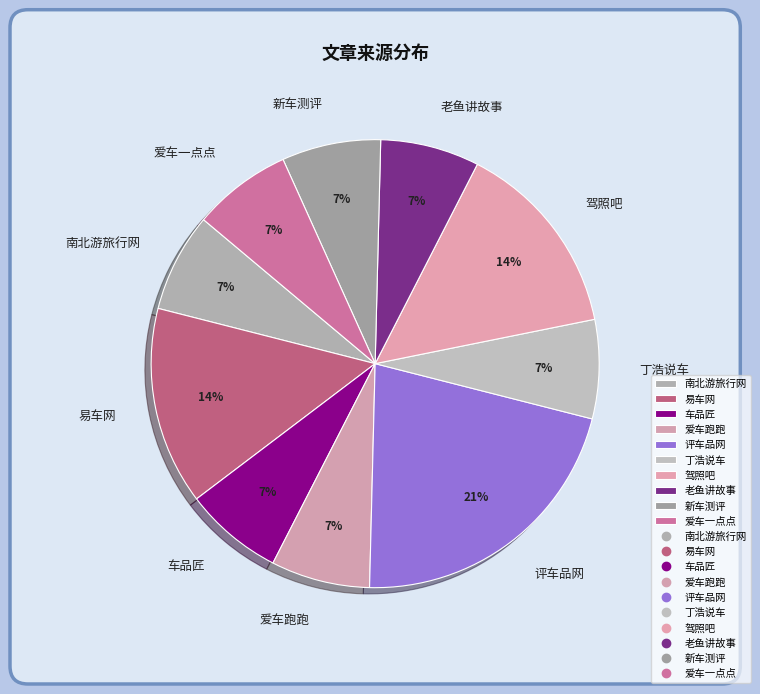

To the nearest percent, what percentage of the pie is 老鱼讲故事?

7%